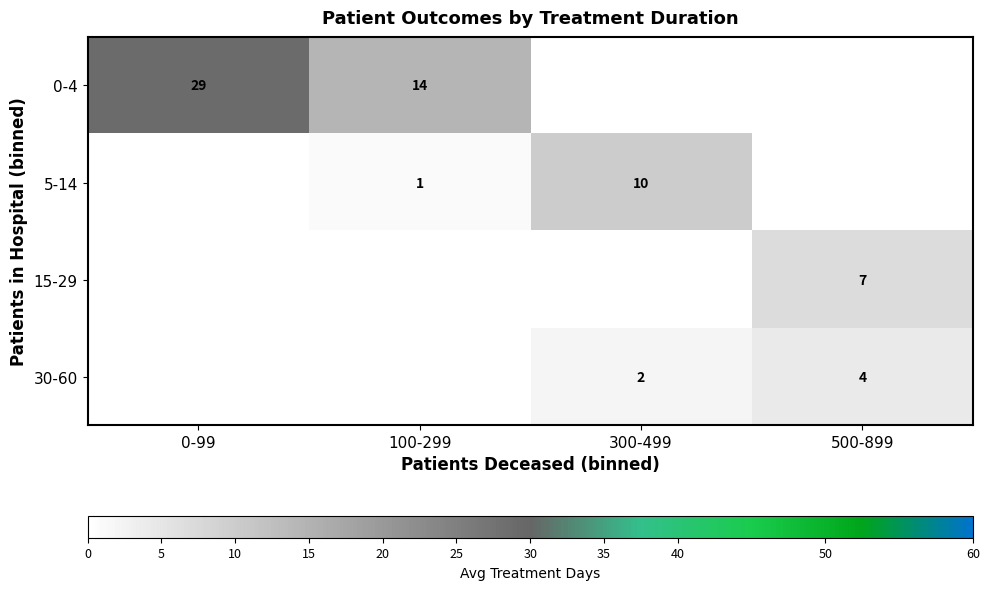

Is it true that 15-29 equals 3 at 500-899?

False